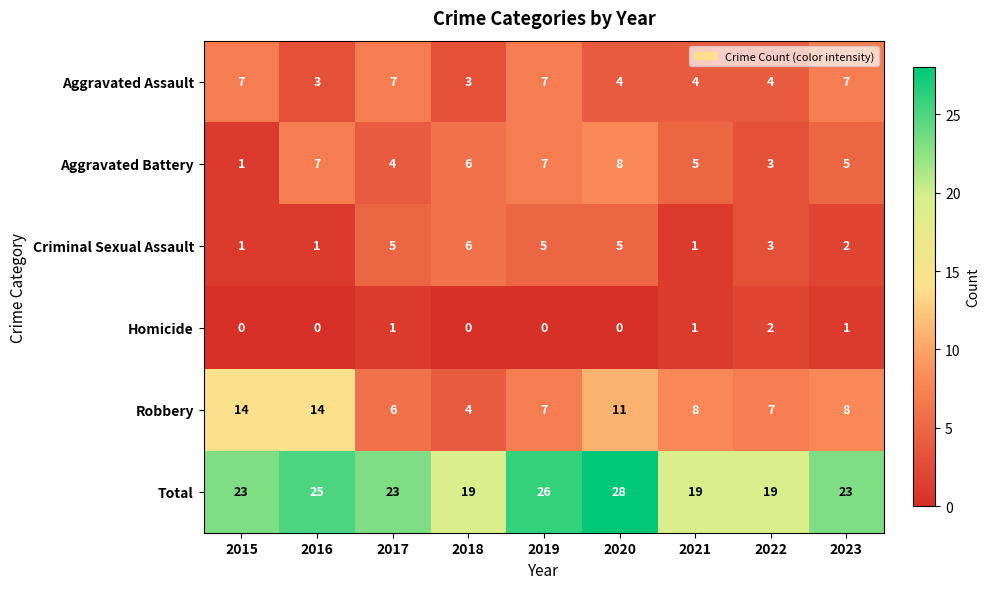

Read the Aggravated Assault value at 2017.

7